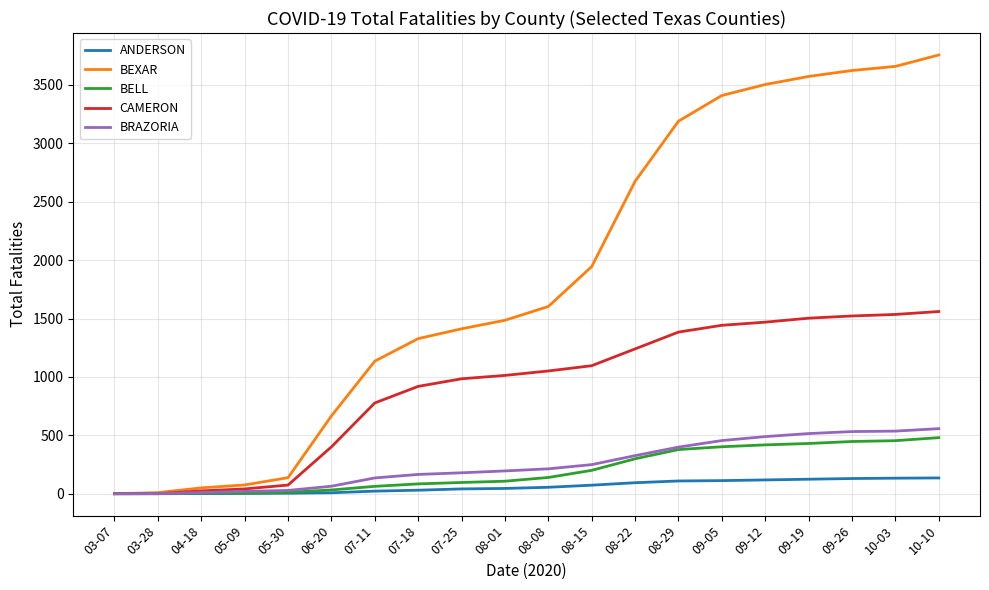

Rank the series by their maximum value, from lowest to highest.

ANDERSON, BELL, BRAZORIA, CAMERON, BEXAR